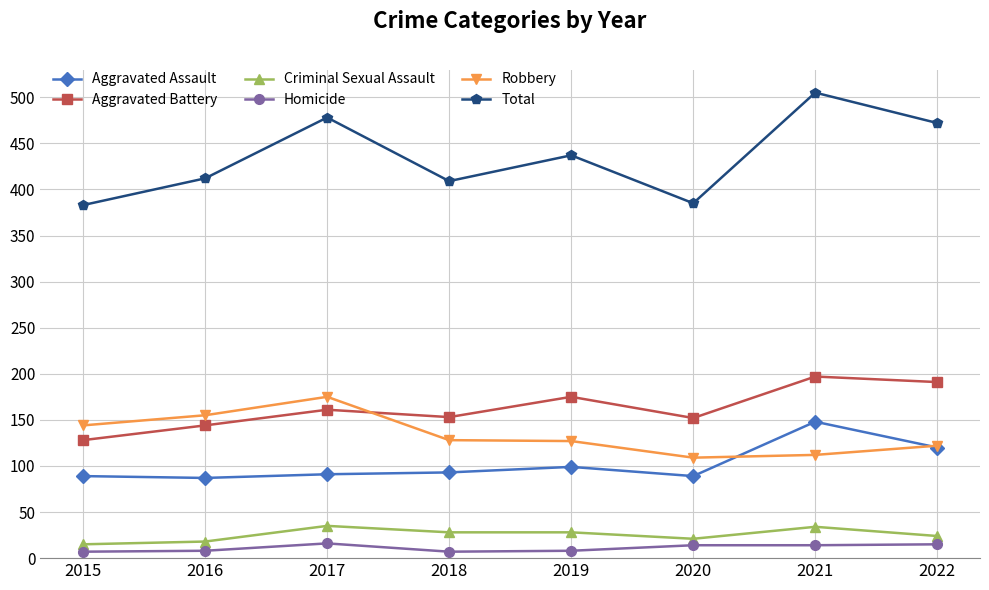

What are all the series names shown in the legend?

Aggravated Assault, Aggravated Battery, Criminal Sexual Assault, Homicide, Robbery, Total